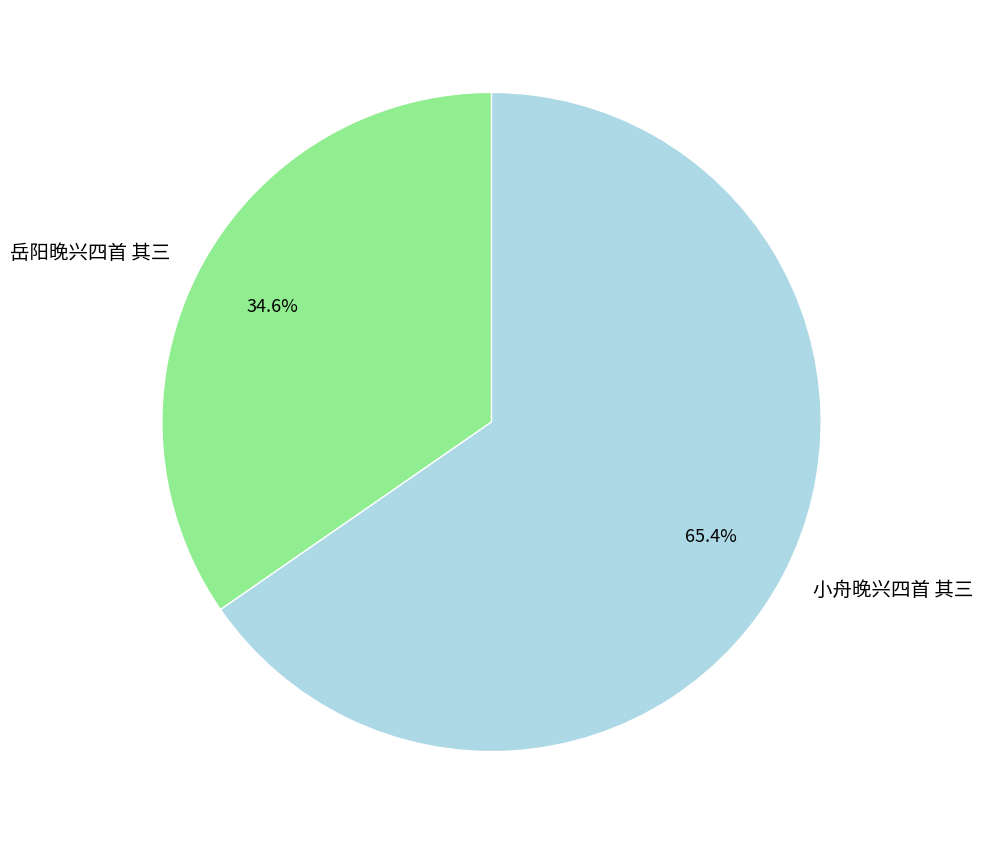

Does 岳阳晚兴四首 其三 account for over 50% of the chart?

No